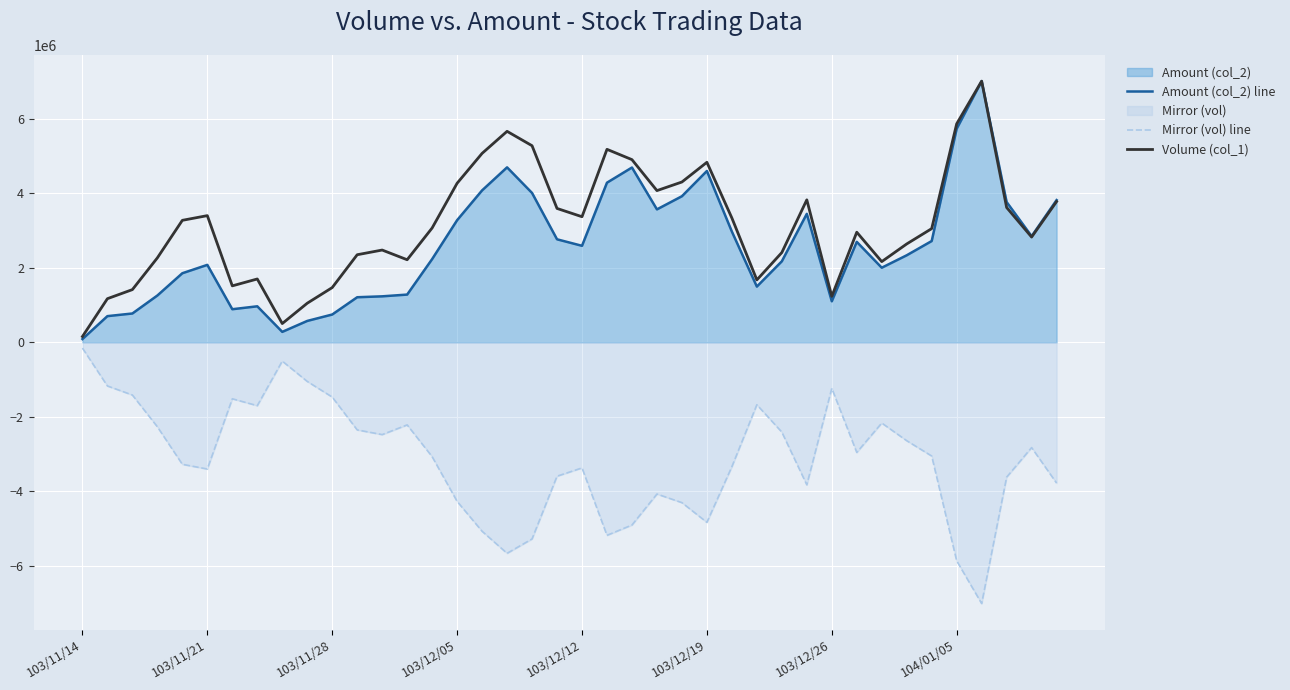

True or false: Volume (col_1) and Amount (col_2) line cross at least once.

False